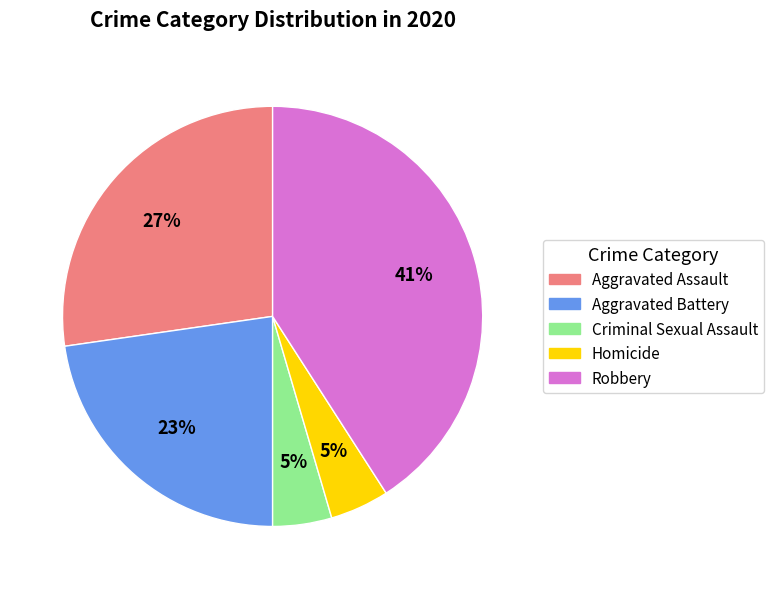

To the nearest percent, what percentage of the pie is Homicide?

5%